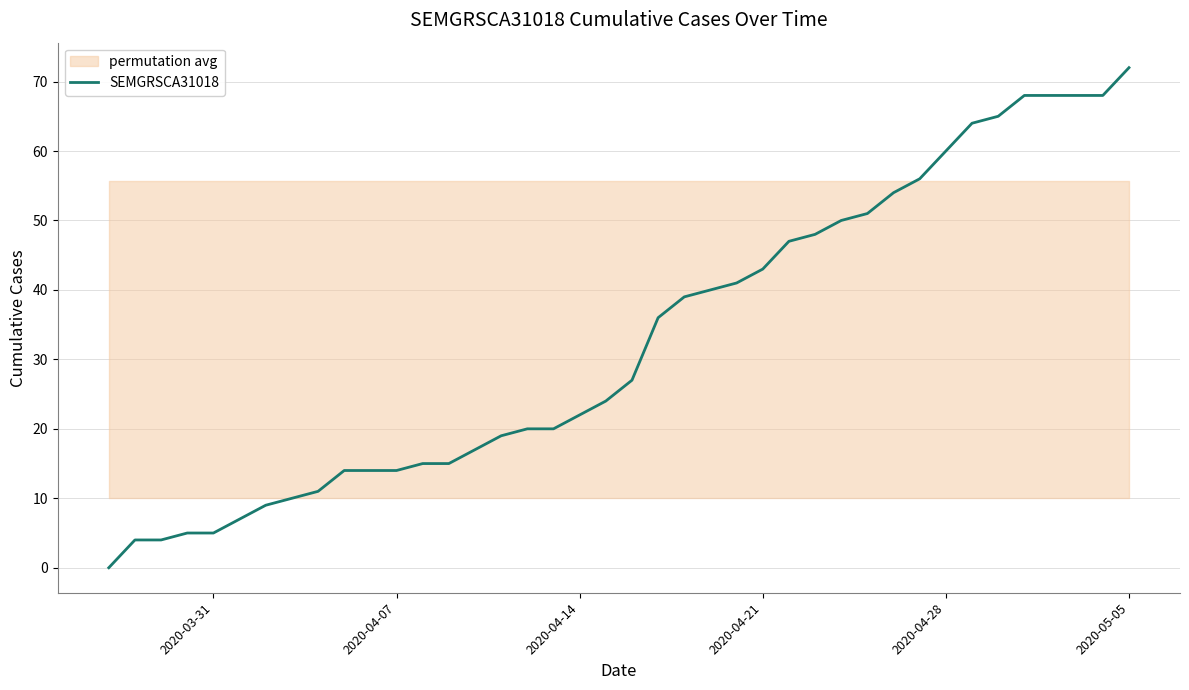

Reading left to right, transcribe all the data shown in this chart.

0	4	4	5	5	7	9	10	11	14	14	14	15	15	17	19	20	20	22	24	27	36	39	40	41	43	47	48	50	51	54	56	60	64	65	68	68	68	68	72